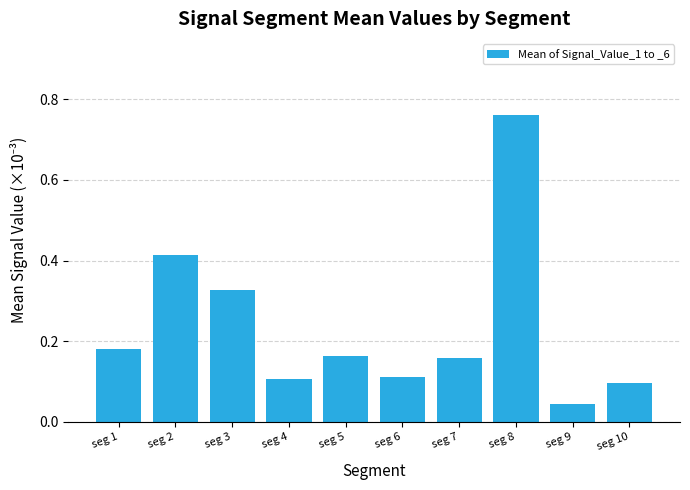

The chart shows a value of 0.3 at seg 8. True or false?

False